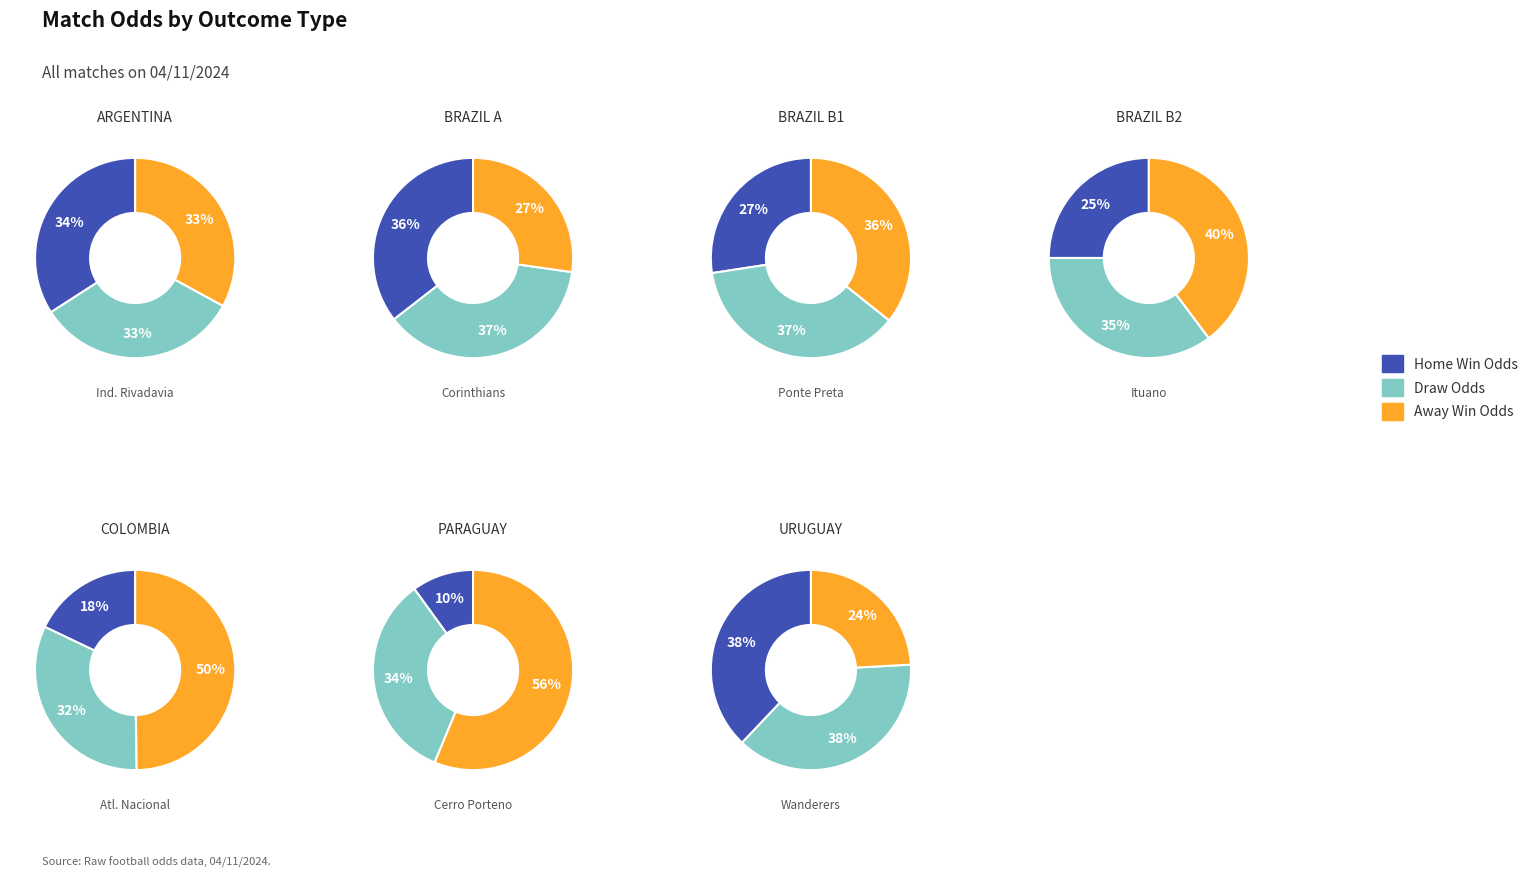

What is the smallest slice in the pie chart?

Cerro Porteno